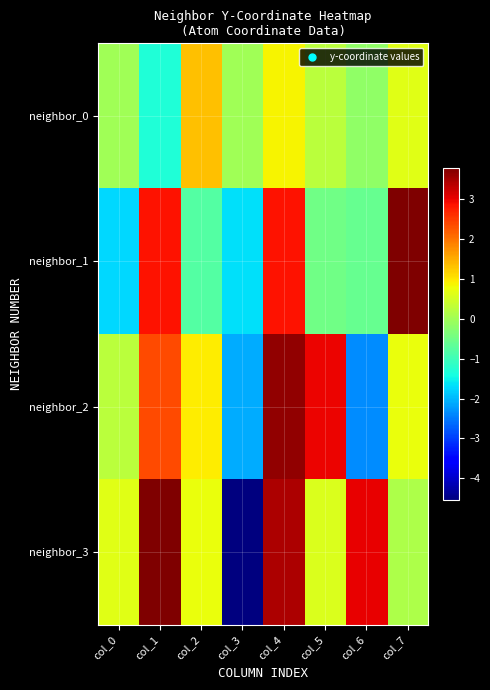

Reading left to right, what are all the values shown in this chart?

neighbor_0: col_0=-0.0	col_1=-1.3	col_2=1.3	col_3=-0.0	col_4=0.9	col_5=0.3	col_6=-0.2	col_7=0.7
neighbor_1: col_0=-1.7	col_1=2.9	col_2=-0.8	col_3=-1.7	col_4=2.9	col_5=-0.5	col_6=-0.6	col_7=3.8
neighbor_2: col_0=0.3	col_1=2.4	col_2=0.9	col_3=-2.1	col_4=3.6	col_5=3.0	col_6=-2.3	col_7=0.8
neighbor_3: col_0=0.7	col_1=3.8	col_2=0.8	col_3=-4.6	col_4=3.4	col_5=0.6	col_6=3.0	col_7=0.1